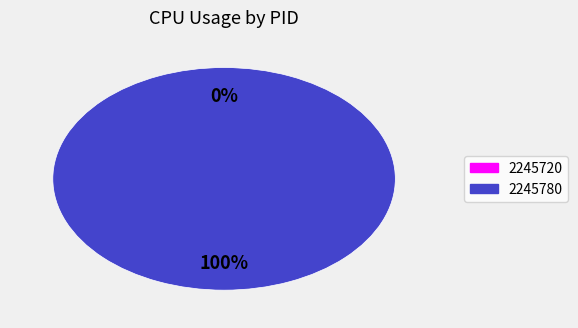

Which category has the smallest portion of the pie?

2245720